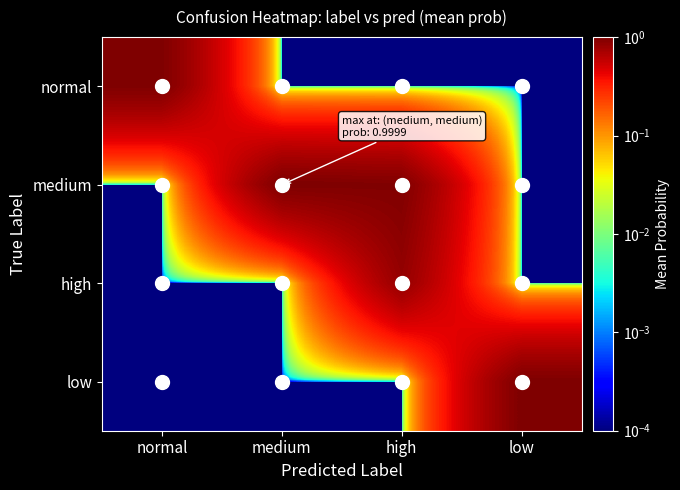

Which label corresponds to the smallest value in the chart?

medium